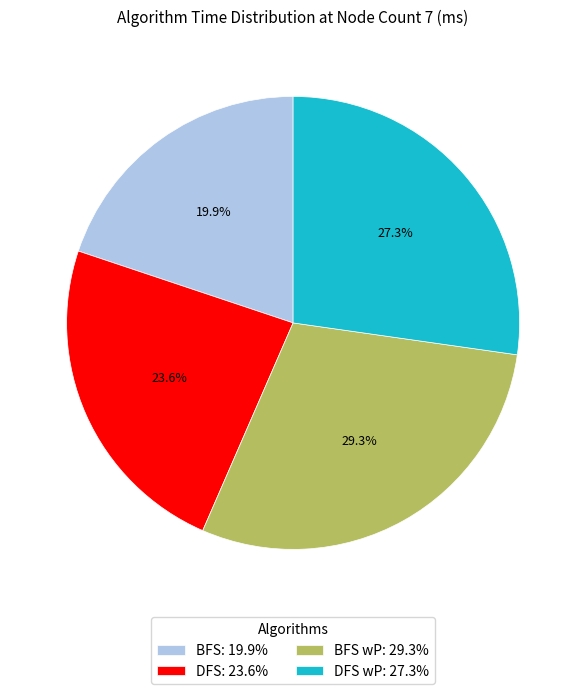

What percentage is NOT represented by DFS: 23.6%?

76.4%